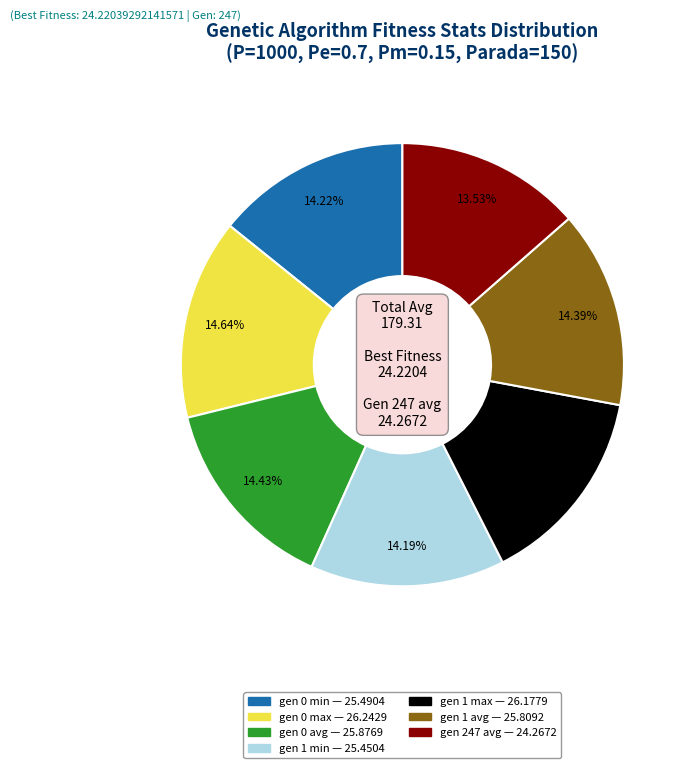

Does any single category account for the majority?

No